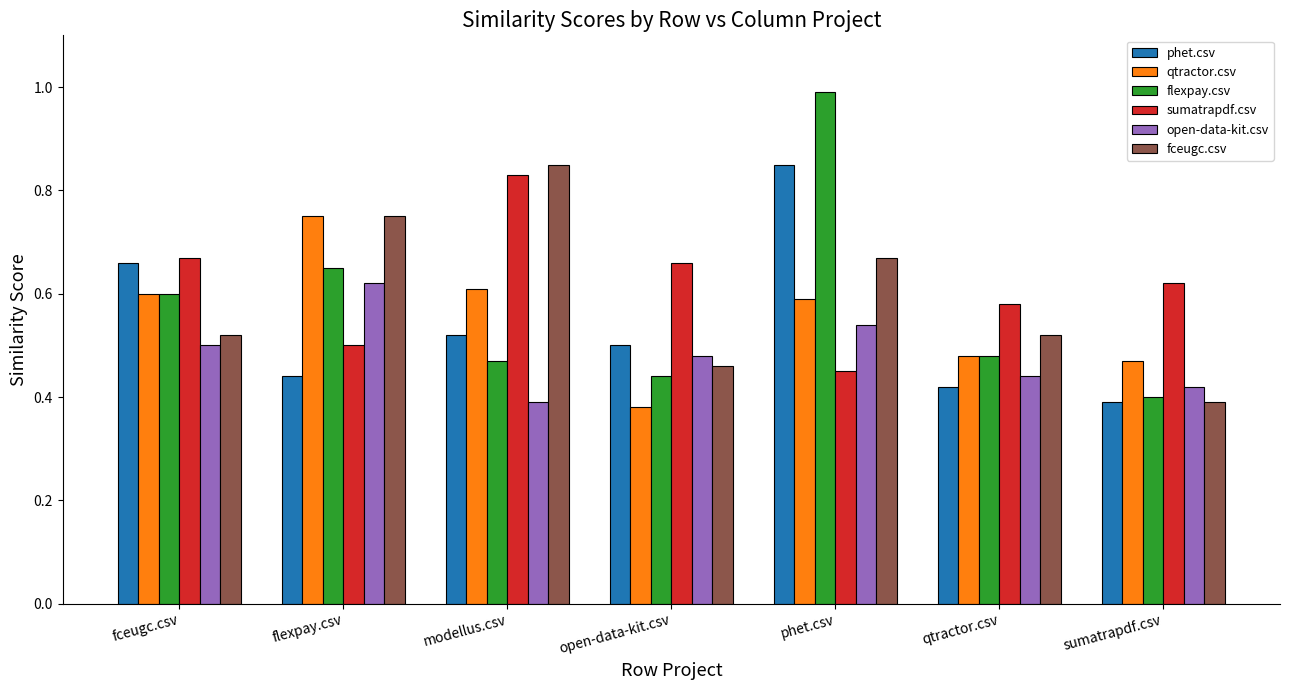

List the labels in order of phet.csv value, smallest first.

sumatrapdf.csv, qtractor.csv, flexpay.csv, open-data-kit.csv, modellus.csv, fceugc.csv, phet.csv